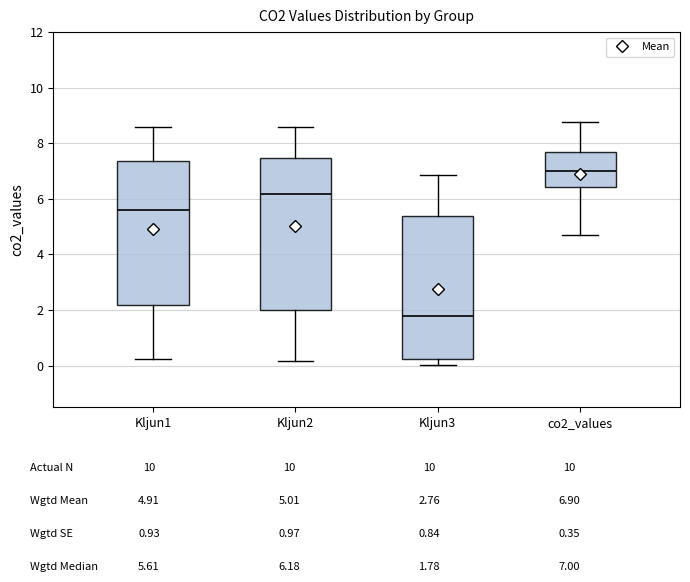

Reading left to right, transcribe this box plot: for each box, give where its median line is, the range the box spans, and where its two whiskers end, as read against the y-axis. The values are not printed on the chart, so give them approximately, as read against the axis.

Kljun1: median 5.6, box 2.2 to 7.4, whiskers 0.2 to 8.6
Kljun2: median 6.2, box 2.0 to 7.4, whiskers 0.2 to 8.6
Kljun3: median 1.8, box 0.2 to 5.4, whiskers 0.0 to 6.8
co2_values: median 7.0, box 6.4 to 7.6, whiskers 4.6 to 8.8